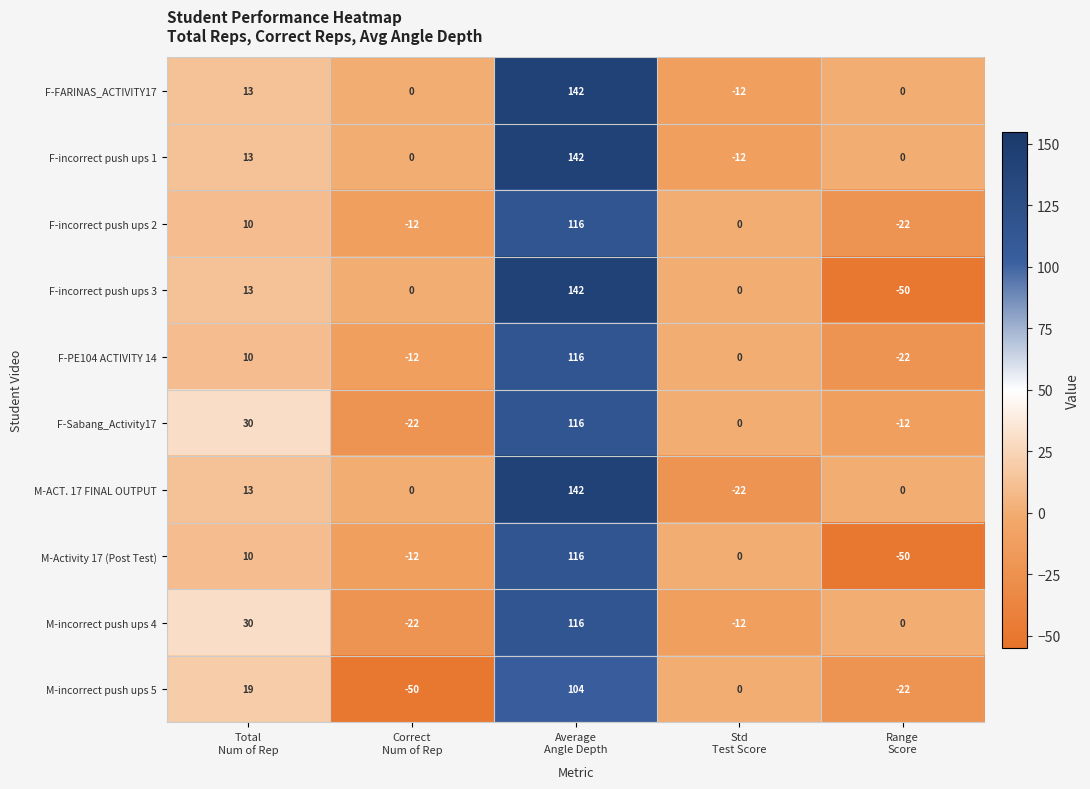

What is the average value of the M-ACT. 17 FINAL OUTPUT series?

27